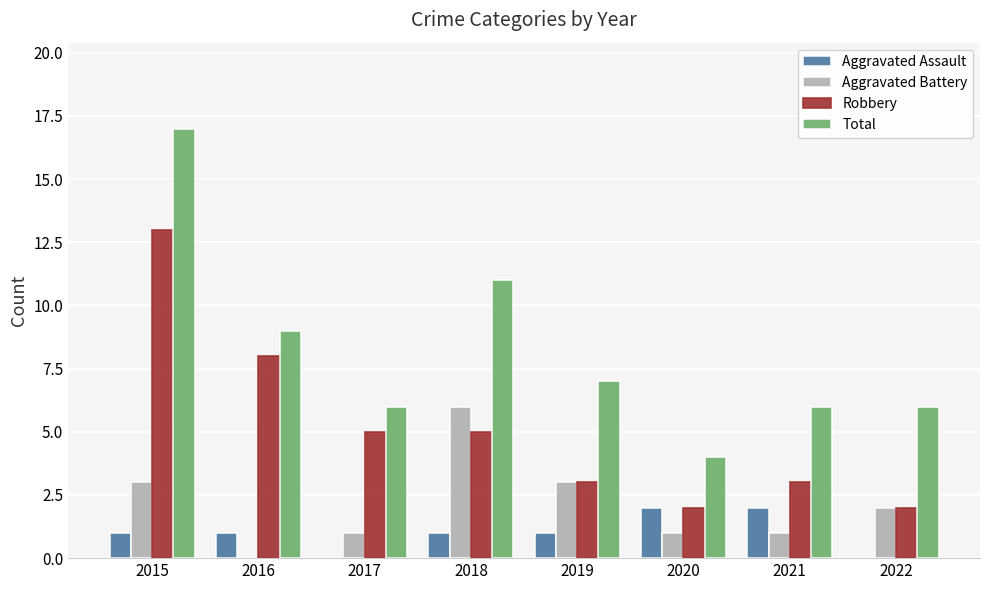

Which series has the largest total across all categories?

Total